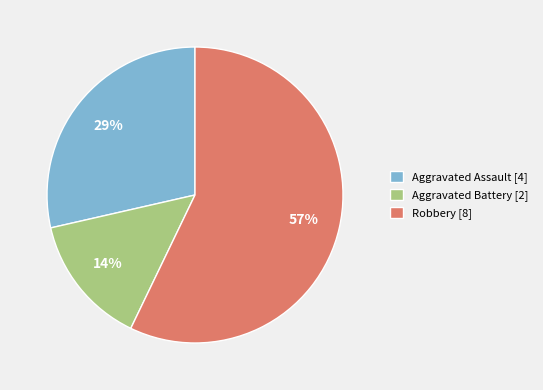

How many segments does this pie chart have?

3